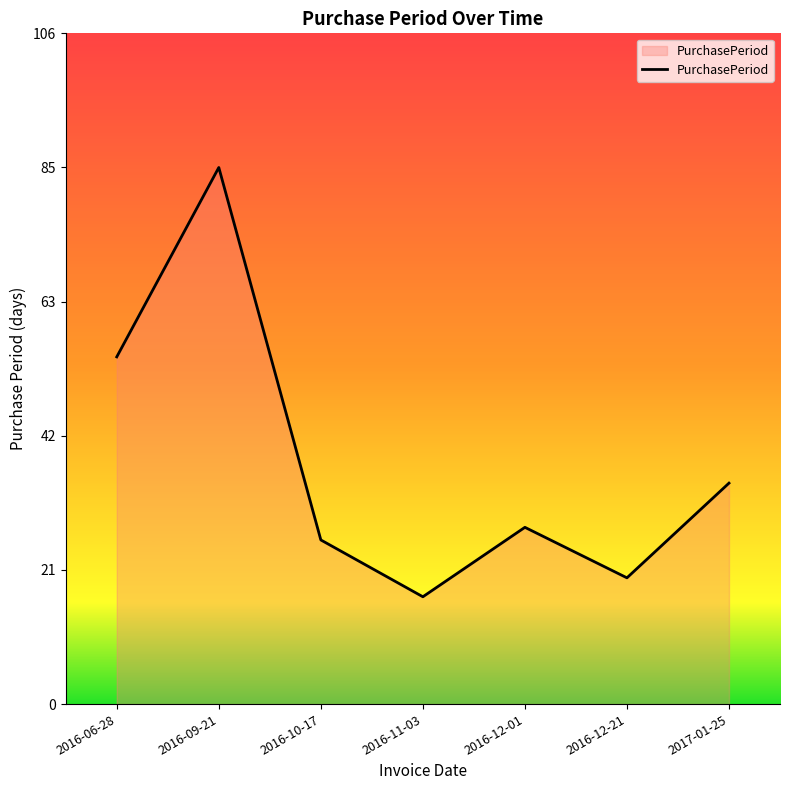

Where is the data nearest to the value 51?

2016-06-28